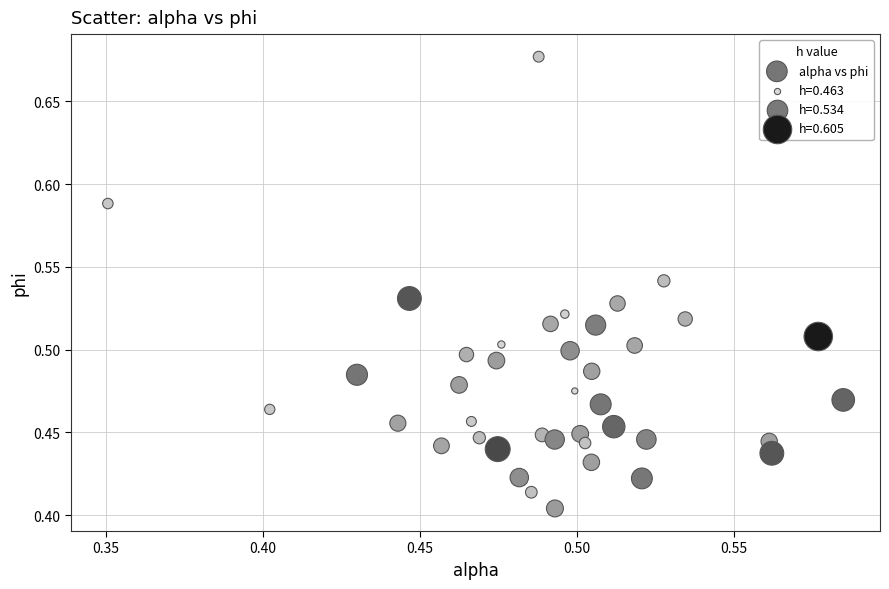

What is the range of Y values (max minus min)?

0.3